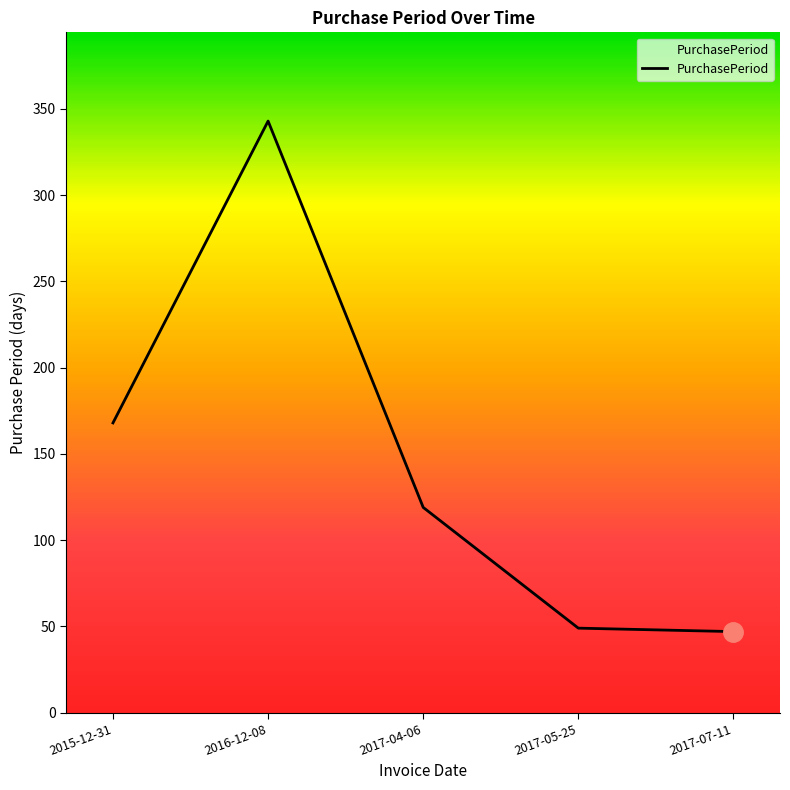

Is this an area chart (filled region under the line)?

No